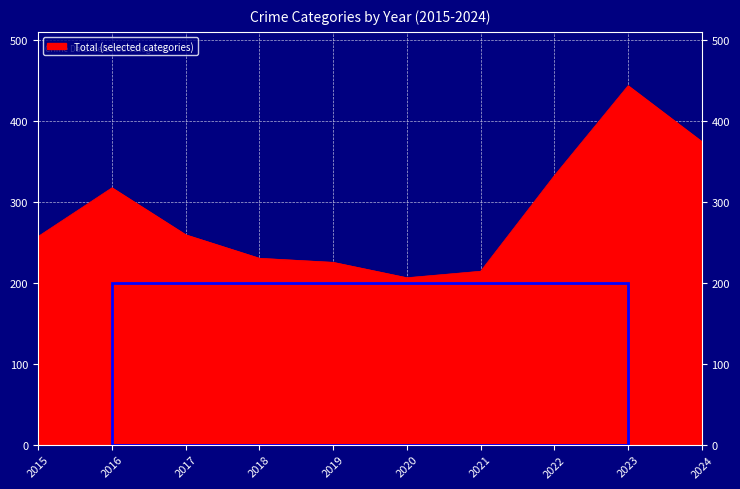

The chart shows a value of 96 at 2018. True or false?

False